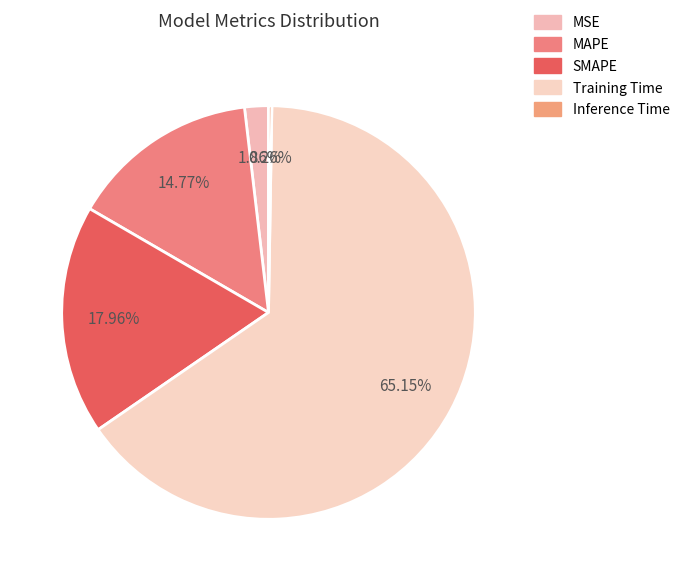

Is there any slice that represents more than half of the pie?

Yes